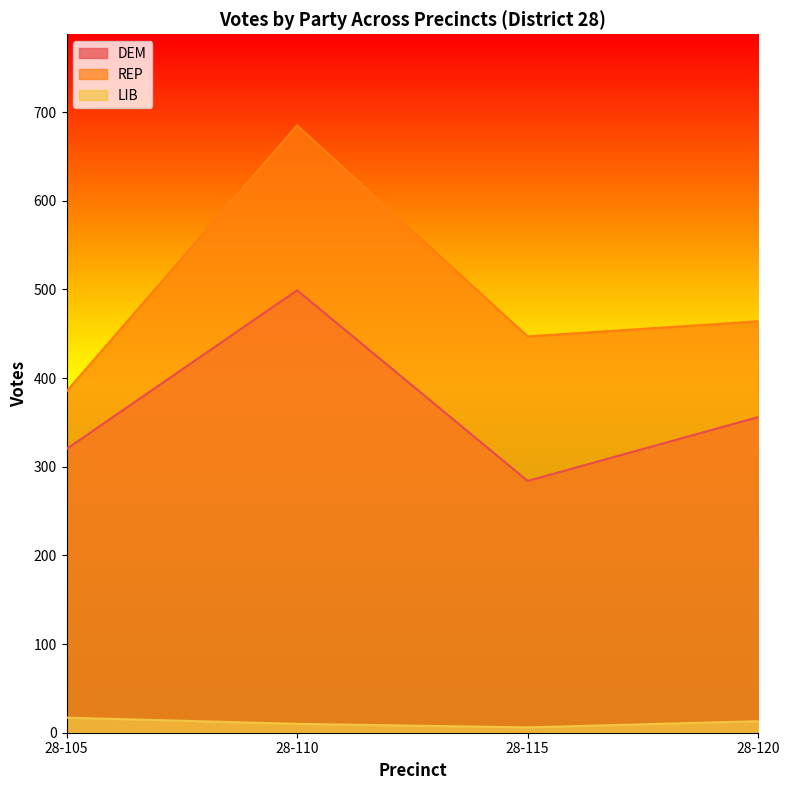

What is the value of the LIB point at the 4th from the left?

13